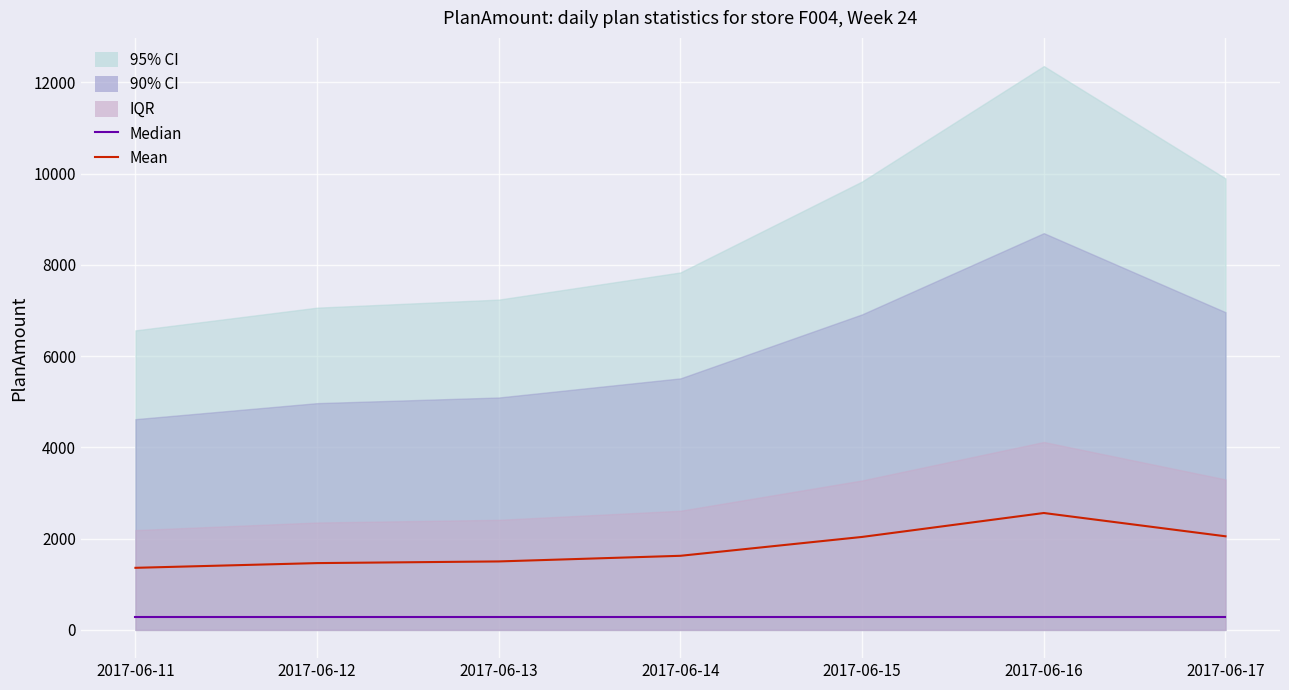

At which label does Median reach its minimum?

2017-06-11